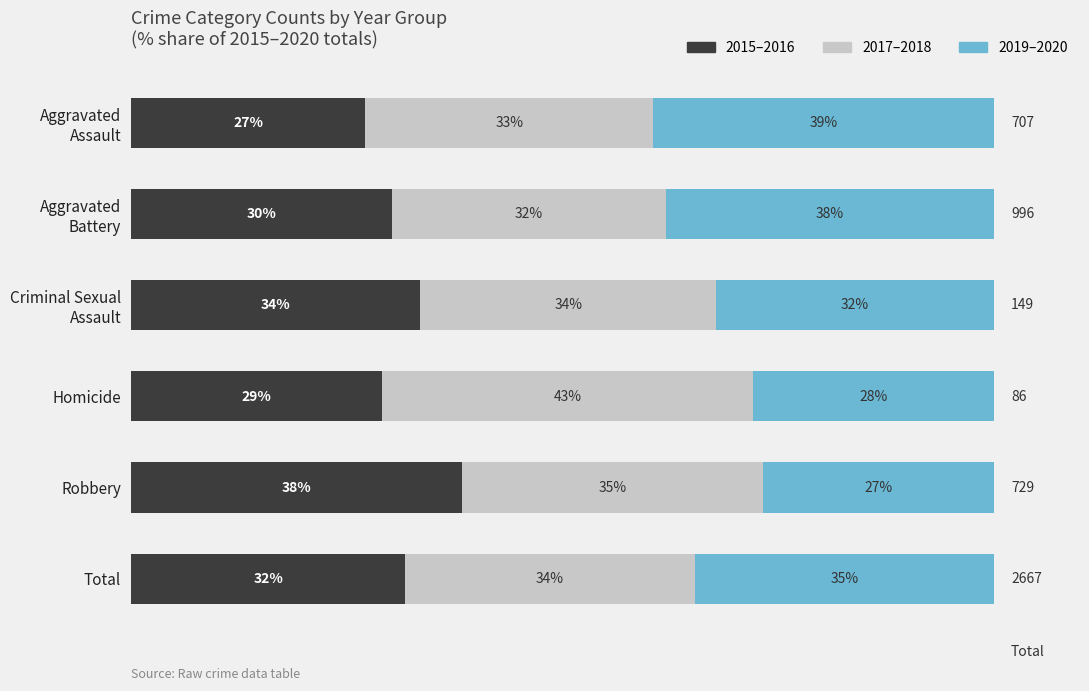

Rank the series by their average value, from highest to lowest.

2017–2018, 2019–2020, 2015–2016